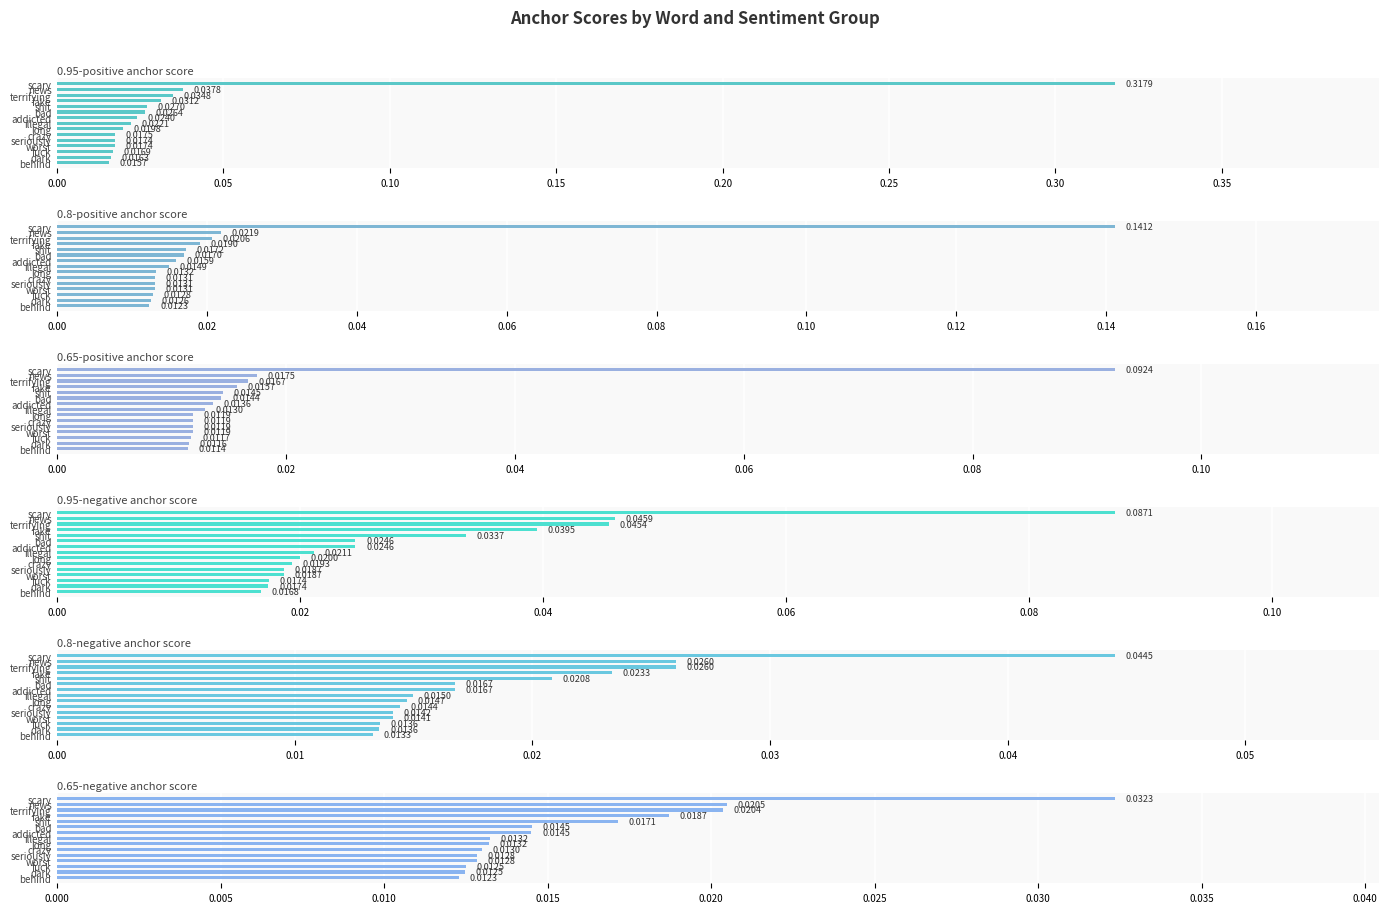

How many bars are there in total?

90